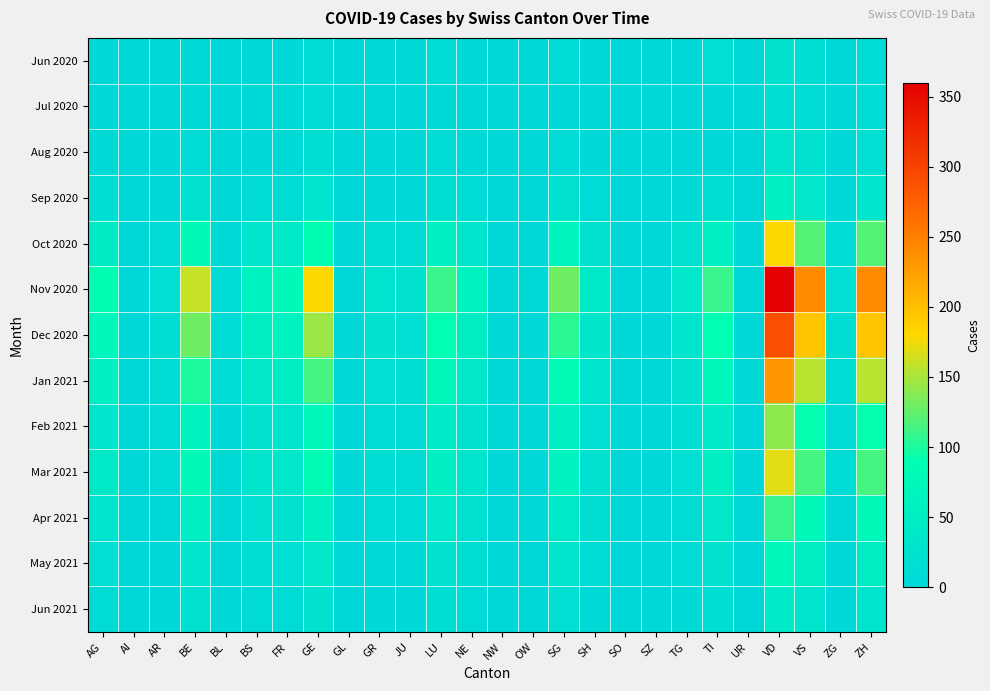

Reading left to right, what are all the values shown in this chart?

Jun 2020: AG=2	AI=0	AR=1	BE=4	BL=0	BS=3	FR=3	GE=7	GL=0	GR=1	JU=1	LU=6	NE=2	NW=0	OW=0	SG=8	SH=2	SO=0	SZ=0	TG=0	TI=15	UR=0	VD=24	VS=12	ZG=0	ZH=9
Jul 2020: AG=3	AI=0	AR=1	BE=4	BL=1	BS=4	FR=4	GE=7	GL=0	GR=0	JU=1	LU=5	NE=2	NW=0	OW=0	SG=0	SH=2	SO=0	SZ=0	TG=3	TI=1	UR=0	VD=14	VS=9	ZG=1	ZH=11
Aug 2020: AG=5	AI=0	AR=2	BE=8	BL=0	BS=3	FR=5	GE=12	GL=0	GR=1	JU=2	LU=7	NE=4	NW=0	OW=0	SG=9	SH=3	SO=0	SZ=0	TG=2	TI=3	UR=0	VD=30	VS=18	ZG=1	ZH=15
Sep 2020: AG=12	AI=0	AR=3	BE=18	BL=1	BS=8	FR=10	GE=25	GL=0	GR=3	JU=3	LU=14	NE=8	NW=0	OW=1	SG=18	SH=6	SO=0	SZ=0	TG=5	TI=12	UR=0	VD=55	VS=35	ZG=2	ZH=30
Oct 2020: AG=45	AI=0	AR=8	BE=80	BL=5	BS=30	FR=40	GE=90	GL=1	GR=12	JU=10	LU=55	NE=30	NW=1	OW=2	SG=65	SH=20	SO=0	SZ=0	TG=18	TI=55	UR=1	VD=180	VS=120	ZG=8	ZH=120
Nov 2020: AG=90	AI=0	AR=15	BE=160	BL=10	BS=60	FR=75	GE=180	GL=2	GR=25	JU=20	LU=110	NE=60	NW=2	OW=4	SG=130	SH=40	SO=0	SZ=0	TG=35	TI=110	UR=2	VD=360	VS=240	ZG=15	ZH=240
Dec 2020: AG=70	AI=0	AR=12	BE=130	BL=8	BS=48	FR=60	GE=145	GL=1	GR=20	JU=16	LU=88	NE=48	NW=1	OW=3	SG=105	SH=32	SO=0	SZ=0	TG=28	TI=88	UR=1	VD=290	VS=195	ZG=12	ZH=195
Jan 2021: AG=55	AI=0	AR=10	BE=100	BL=6	BS=38	FR=48	GE=115	GL=1	GR=16	JU=13	LU=70	NE=38	NW=1	OW=2	SG=83	SH=25	SO=0	SZ=0	TG=22	TI=70	UR=1	VD=230	VS=155	ZG=10	ZH=155
Feb 2021: AG=30	AI=0	AR=6	BE=60	BL=3	BS=22	FR=28	GE=70	GL=0	GR=9	JU=8	LU=42	NE=22	NW=0	OW=1	SG=50	SH=15	SO=0	SZ=0	TG=13	TI=42	UR=0	VD=140	VS=92	ZG=6	ZH=92
Mar 2021: AG=40	AI=0	AR=8	BE=75	BL=4	BS=28	FR=35	GE=85	GL=1	GR=11	JU=10	LU=52	NE=28	NW=1	OW=1	SG=62	SH=19	SO=0	SZ=0	TG=16	TI=52	UR=1	VD=170	VS=115	ZG=7	ZH=115
Apr 2021: AG=25	AI=0	AR=5	BE=50	BL=2	BS=18	FR=22	GE=55	GL=0	GR=7	JU=6	LU=34	NE=18	NW=0	OW=1	SG=40	SH=12	SO=0	SZ=0	TG=10	TI=34	UR=0	VD=110	VS=75	ZG=5	ZH=75
May 2021: AG=15	AI=0	AR=3	BE=30	BL=1	BS=12	FR=15	GE=35	GL=0	GR=5	JU=4	LU=22	NE=12	NW=0	OW=0	SG=26	SH=8	SO=0	SZ=0	TG=7	TI=22	UR=0	VD=70	VS=48	ZG=3	ZH=48
Jun 2021: AG=8	AI=0	AR=2	BE=18	BL=1	BS=7	FR=9	GE=20	GL=0	GR=3	JU=3	LU=13	NE=7	NW=0	OW=0	SG=16	SH=5	SO=0	SZ=0	TG=4	TI=13	UR=0	VD=42	VS=28	ZG=2	ZH=28